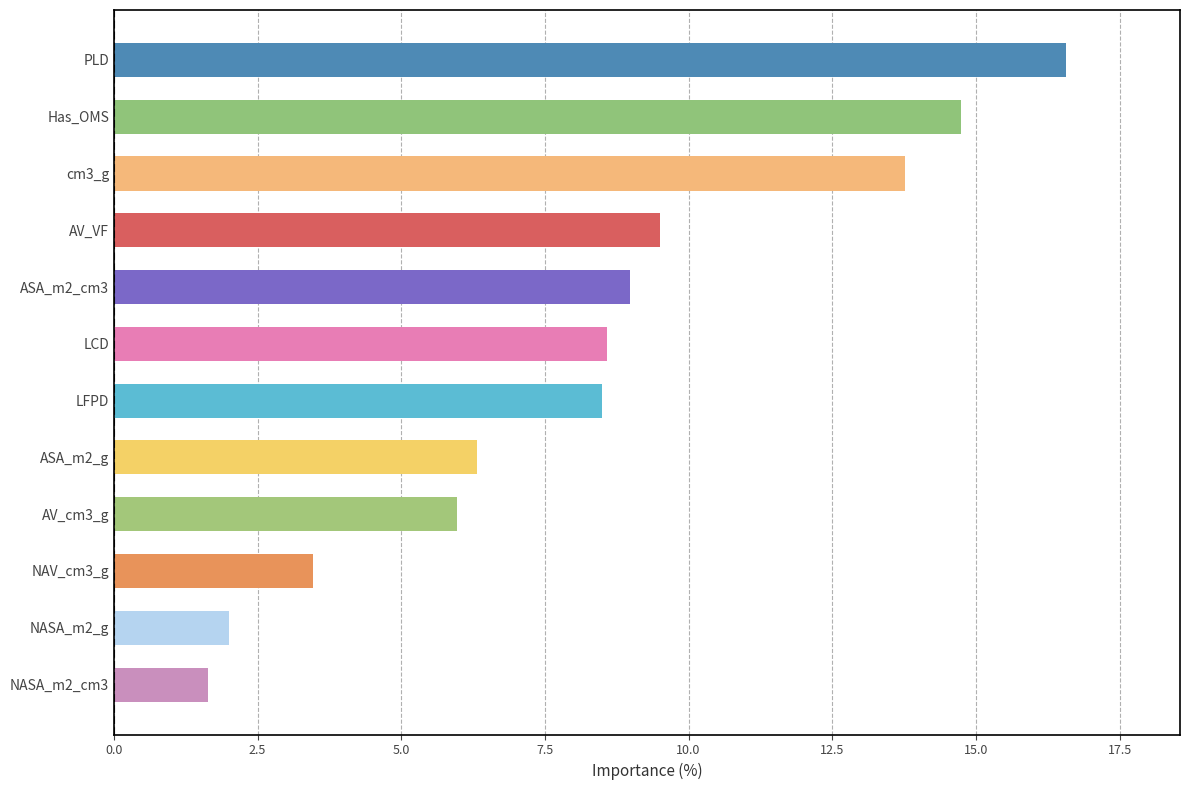

What is the difference between the values at NASA_m2_g and Has_OMS?

12.7